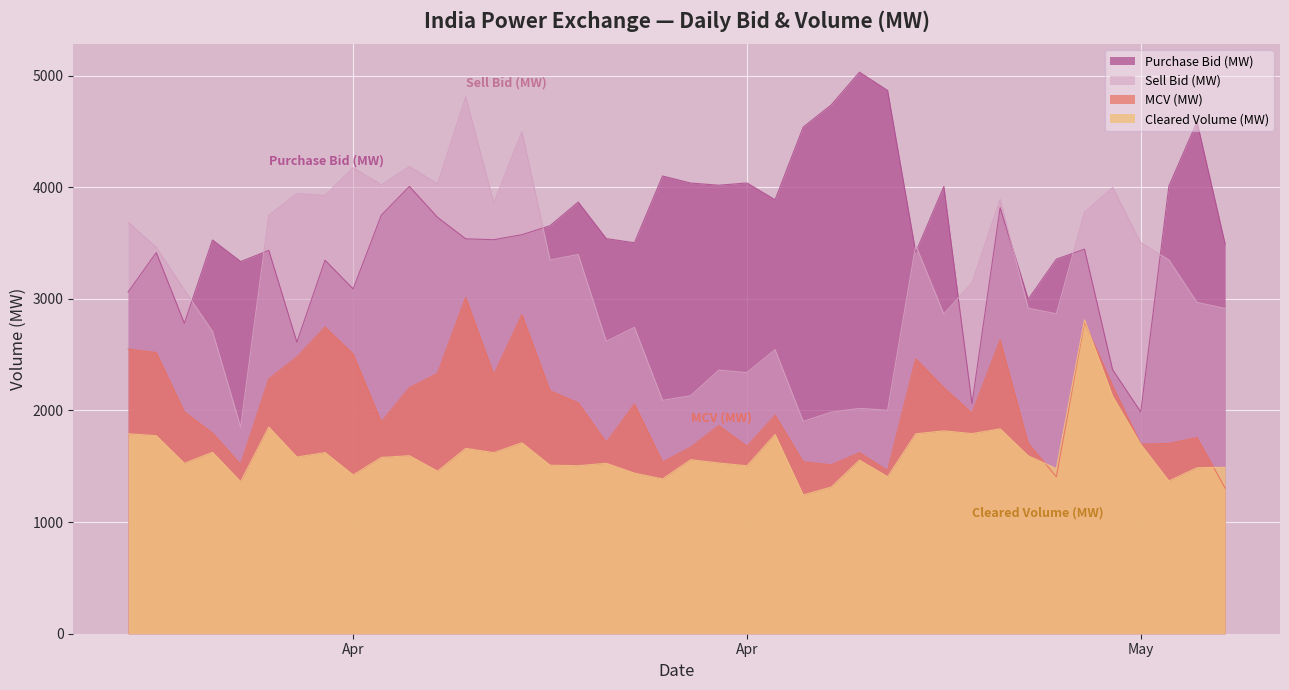

Which series ends up on top after the final intersection of Cleared Volume (MW) and MCV (MW)?

Cleared Volume (MW)